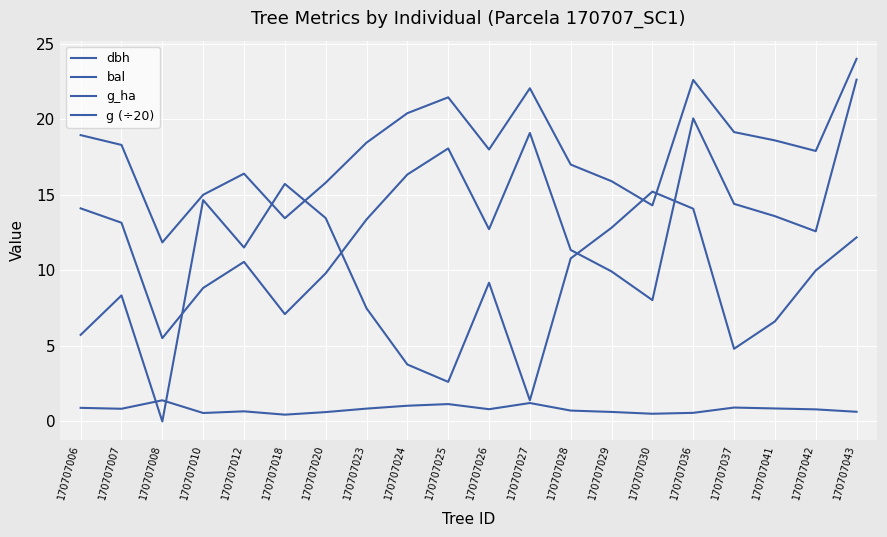

Reading left to right, extract all data points from this chart.

dbh: 170707006=18.9	170707007=18.3	170707008=11.8	170707010=15.0	170707012=16.4	170707018=13.4	170707020=15.8	170707023=18.4	170707024=20.4	170707025=21.4	170707026=18.0	170707027=22.1	170707028=17.0	170707029=15.9	170707030=14.3	170707036=22.6	170707037=19.1	170707041=18.6	170707042=17.9	170707043=24.0
bal: 170707006=5.7	170707007=8.3	170707008=0.0	170707010=14.7	170707012=11.5	170707018=15.7	170707020=13.5	170707023=7.5	170707024=3.8	170707025=2.6	170707026=9.2	170707027=1.4	170707028=10.8	170707029=12.8	170707030=15.2	170707036=14.1	170707037=4.8	170707041=6.6	170707042=10.0	170707043=12.2
g_ha: 170707006=0.9	170707007=0.8	170707008=1.4	170707010=0.6	170707012=0.7	170707018=0.5	170707020=0.6	170707023=0.8	170707024=1.0	170707025=1.1	170707026=0.8	170707027=1.2	170707028=0.7	170707029=0.6	170707030=0.5	170707036=0.6	170707037=0.9	170707041=0.9	170707042=0.8	170707043=0.6
g (÷20): 170707006=14.1	170707007=13.2	170707008=5.5	170707010=8.8	170707012=10.6	170707018=7.1	170707020=9.8	170707023=13.4	170707024=16.3	170707025=18.1	170707026=12.7	170707027=19.1	170707028=11.3	170707029=9.9	170707030=8.0	170707036=20.1	170707037=14.4	170707041=13.6	170707042=12.6	170707043=22.6